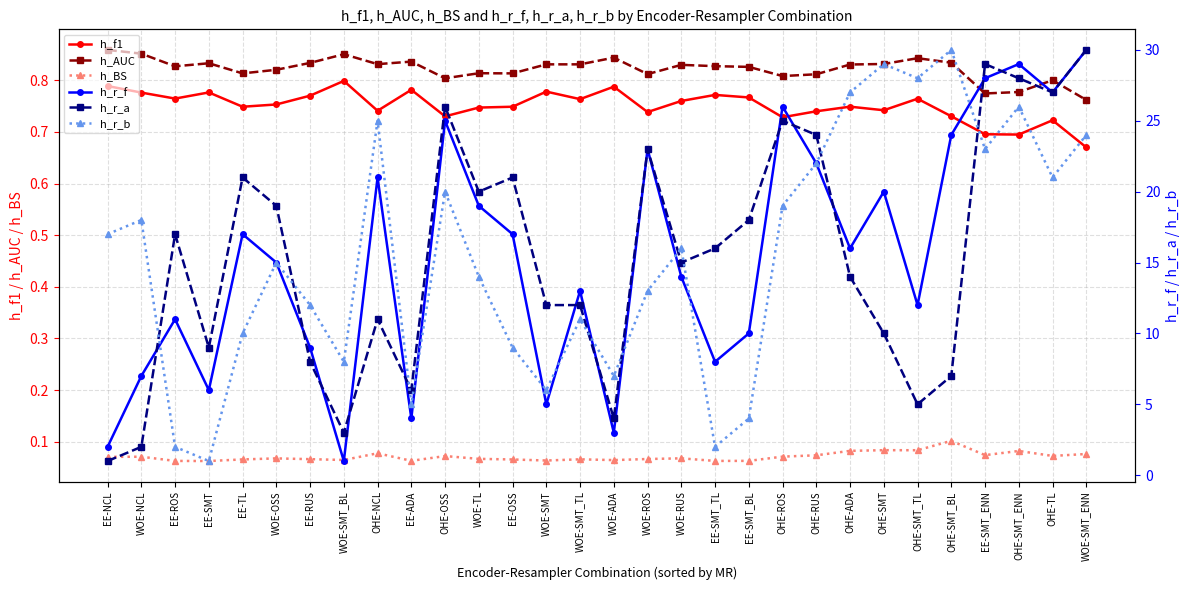

What is the label of the 2nd point from the left?

WOE-NCL